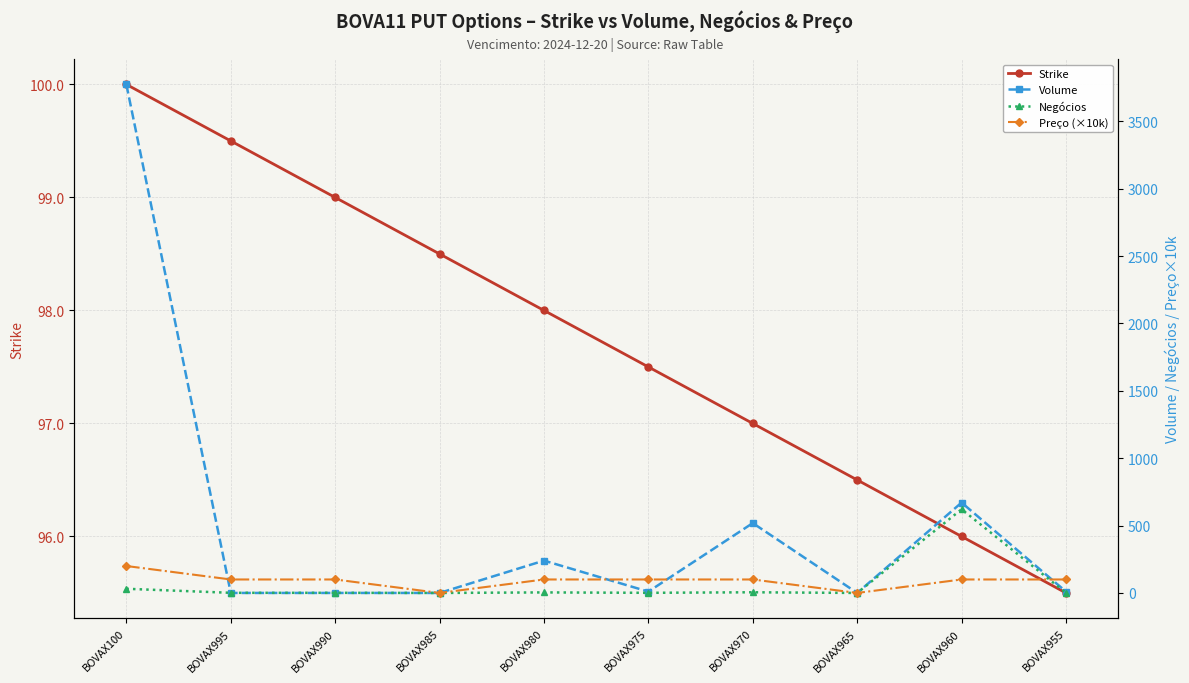

What is the label of the 7th point from the right?

BOVAX985